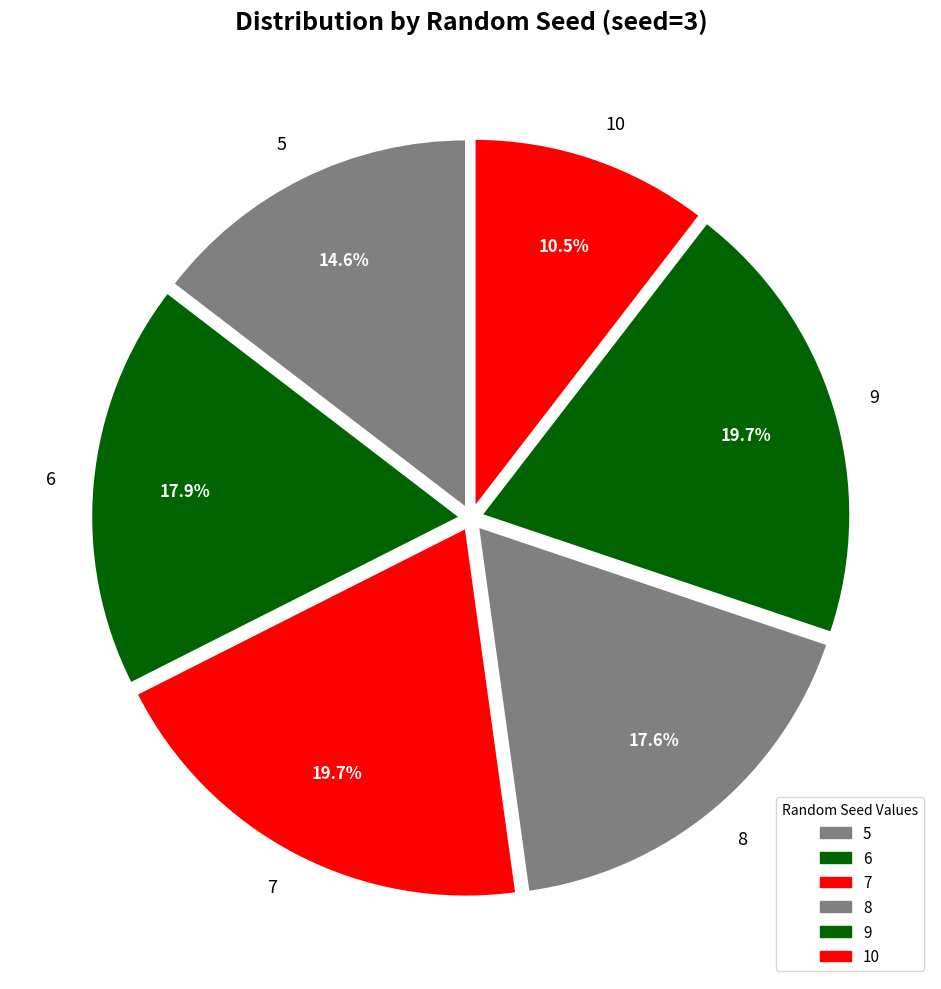

Approximately how many times larger is the value at 6 compared to 7?

0.9